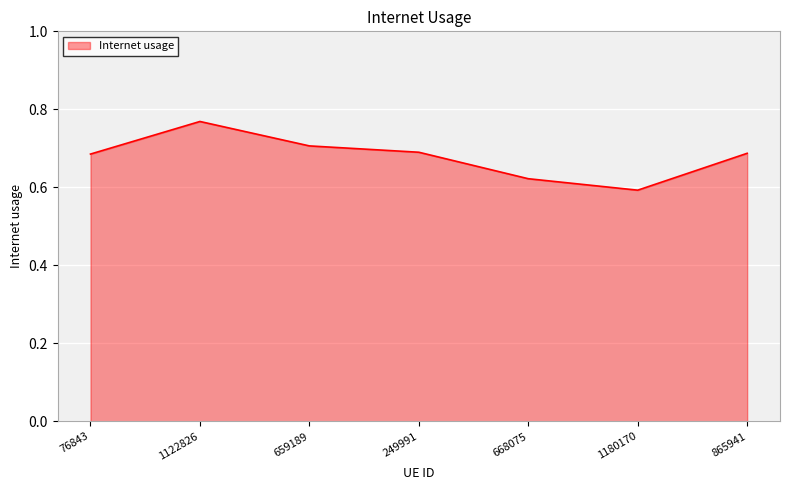

True or false: there are more than 0 points higher than both neighbors.

True